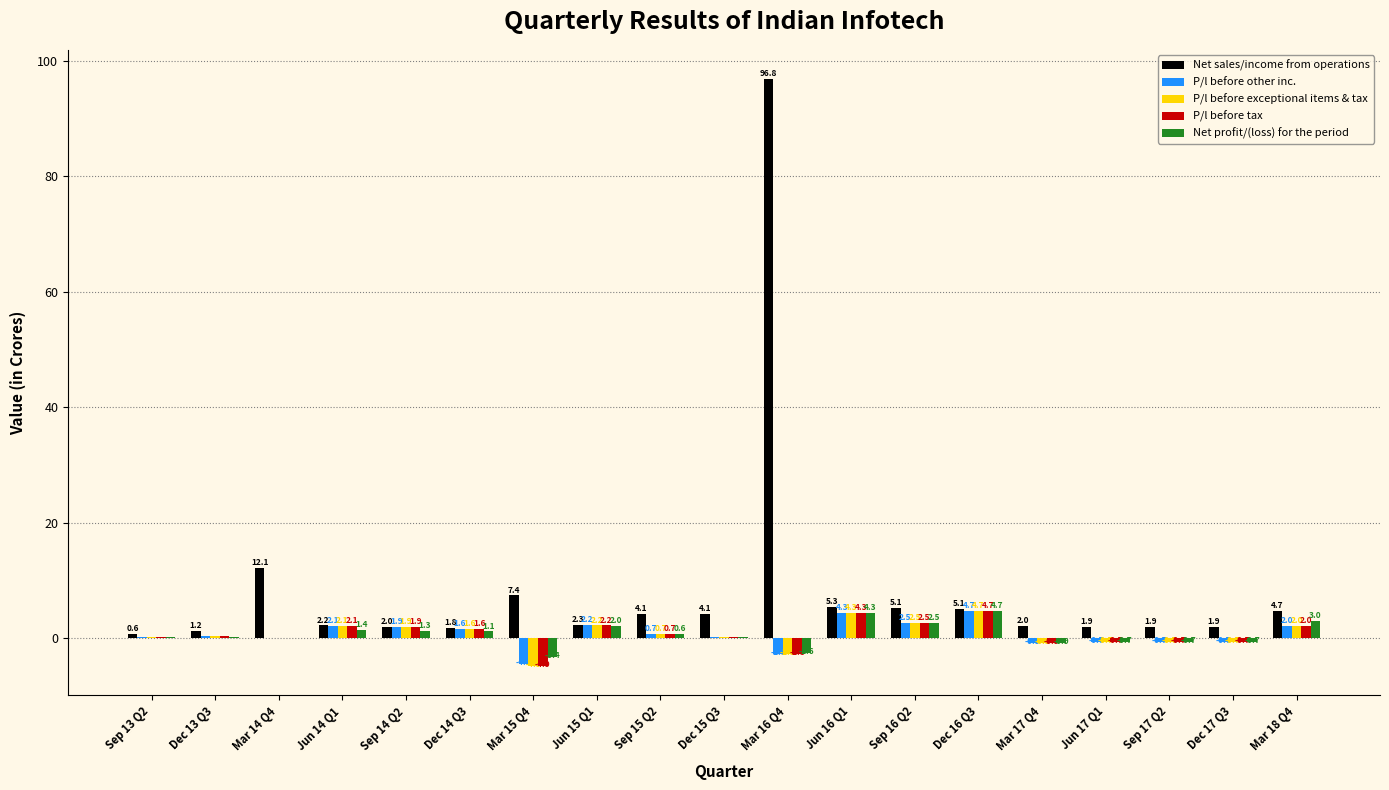

Which series has the largest total across all categories?

Net sales/income from operations